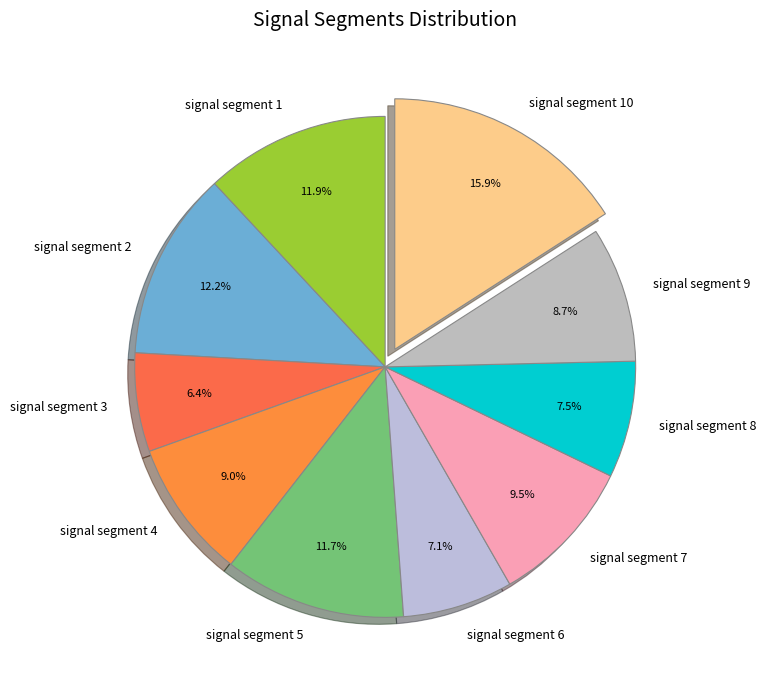

How much of the chart is everything except signal segment 4?

91.0%